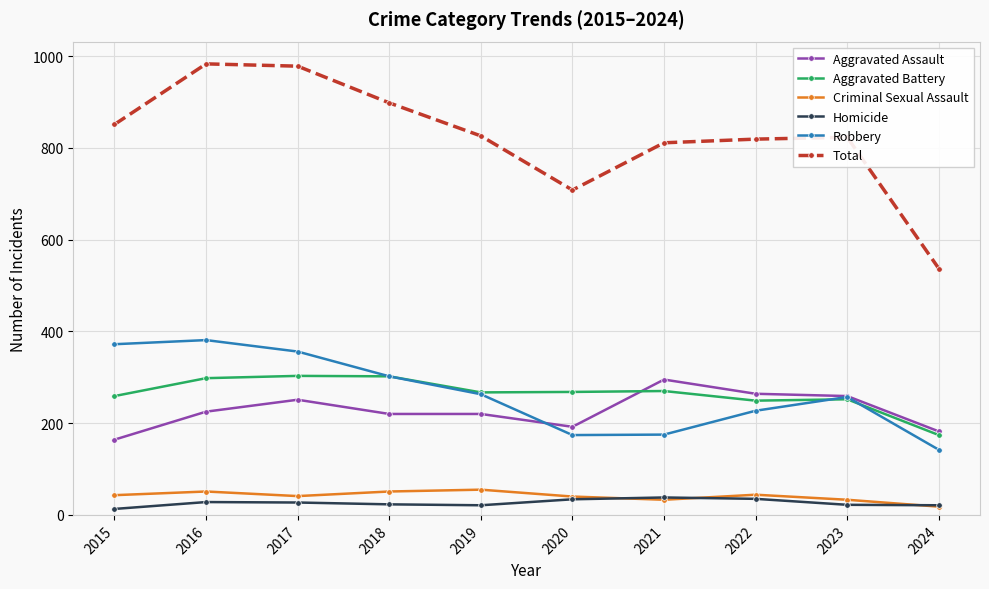

Which series has the largest range (max minus min)?

Total